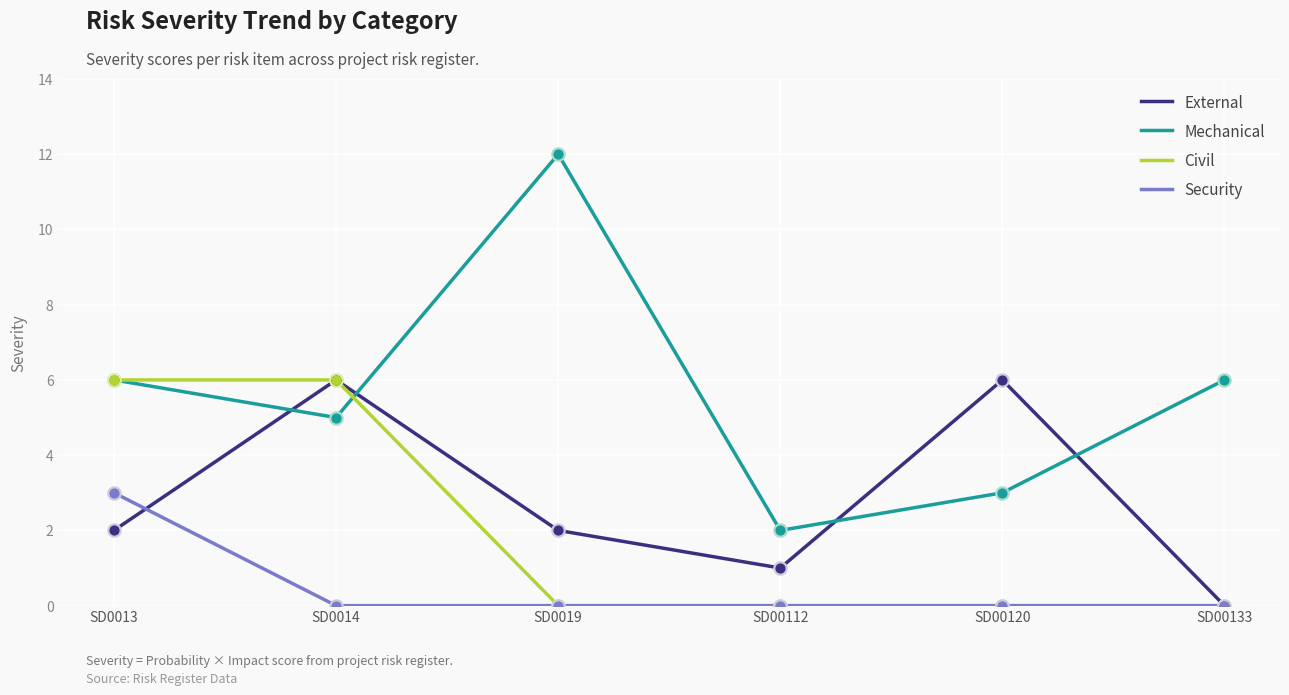

Is the value of Security at SD0019 greater than the value of Civil at SD0014?

No